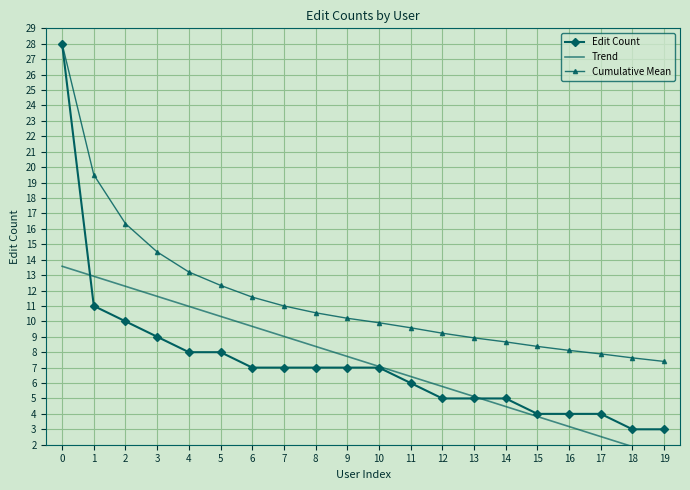

List the series in order of their peak value, lowest first.

Trend, Edit Count, Cumulative Mean